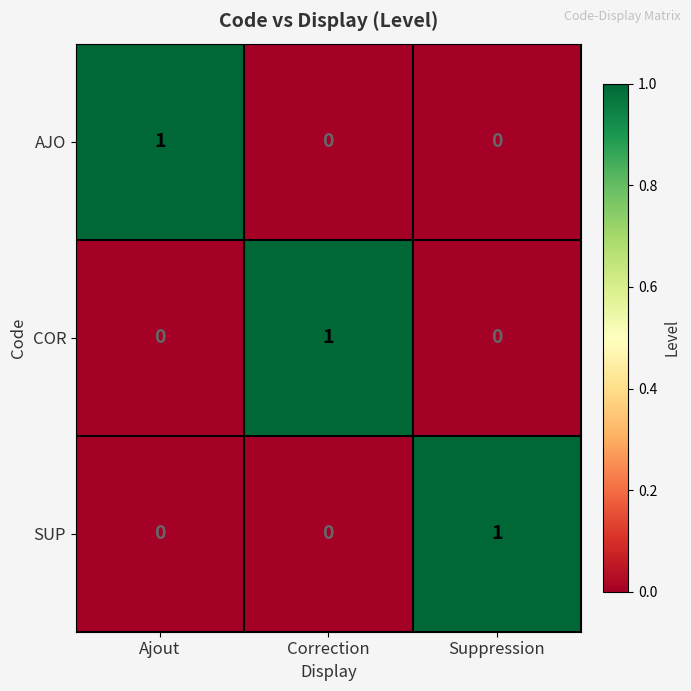

At how many categories does at least one series exceed 0?

3